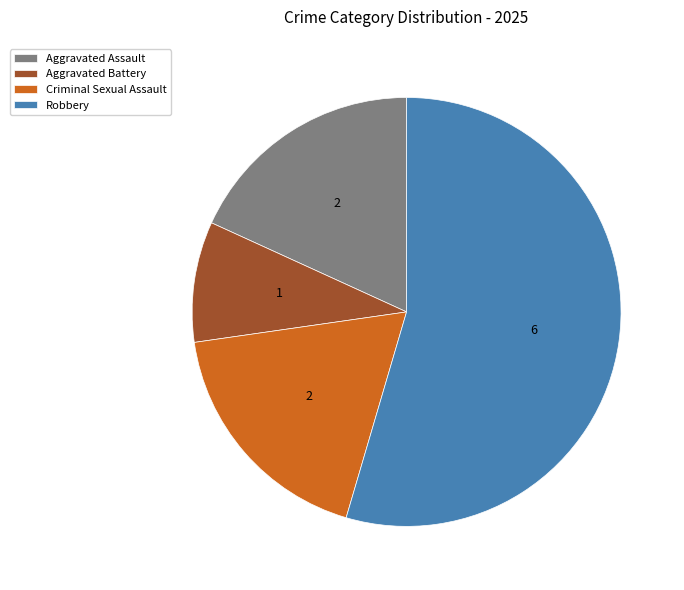

Which slice represents more than half of the pie?

Robbery